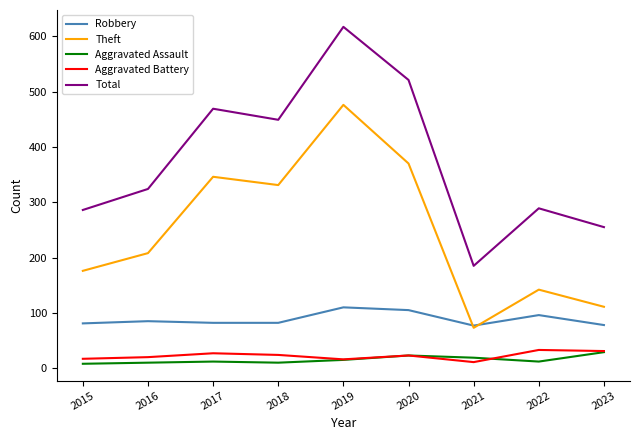

At which category is the sum across all series the highest?

2019